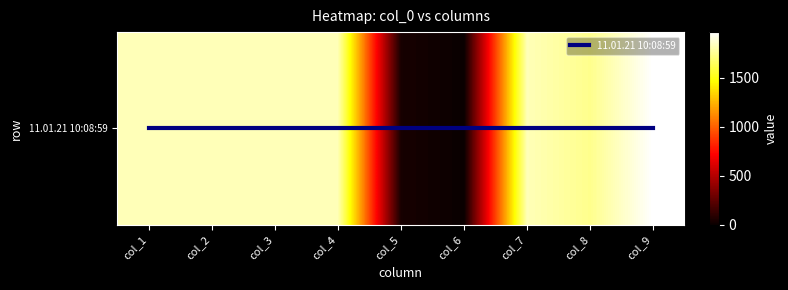

What is the total value across all series at col_3?

1823.5